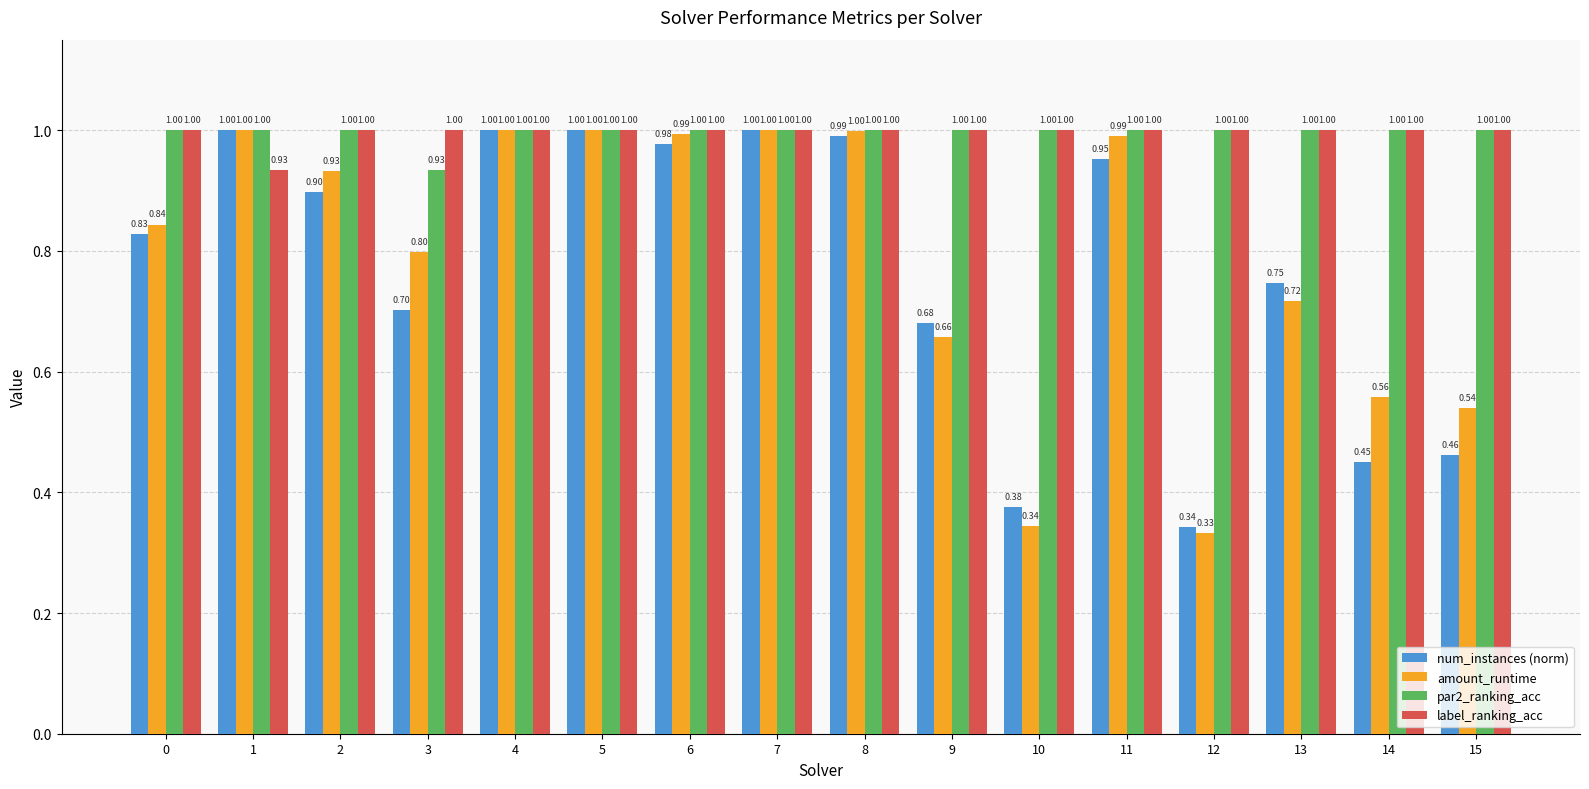

Which series has the widest spread of values?

amount_runtime